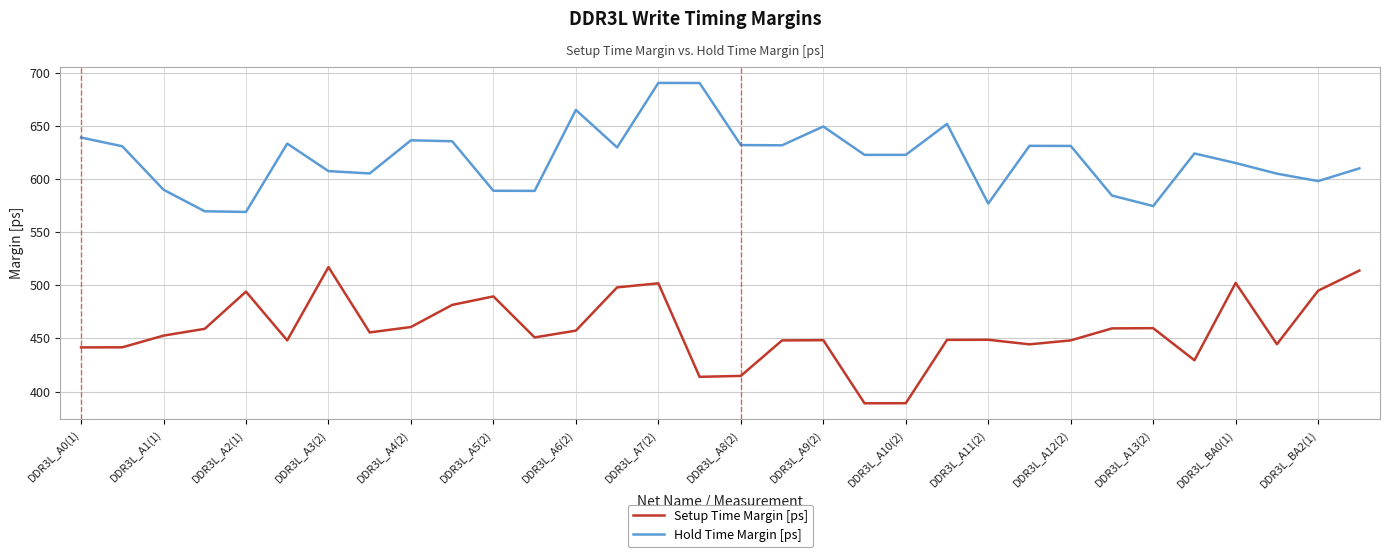

Which series has the largest range (max minus min)?

Setup Time Margin [ps]